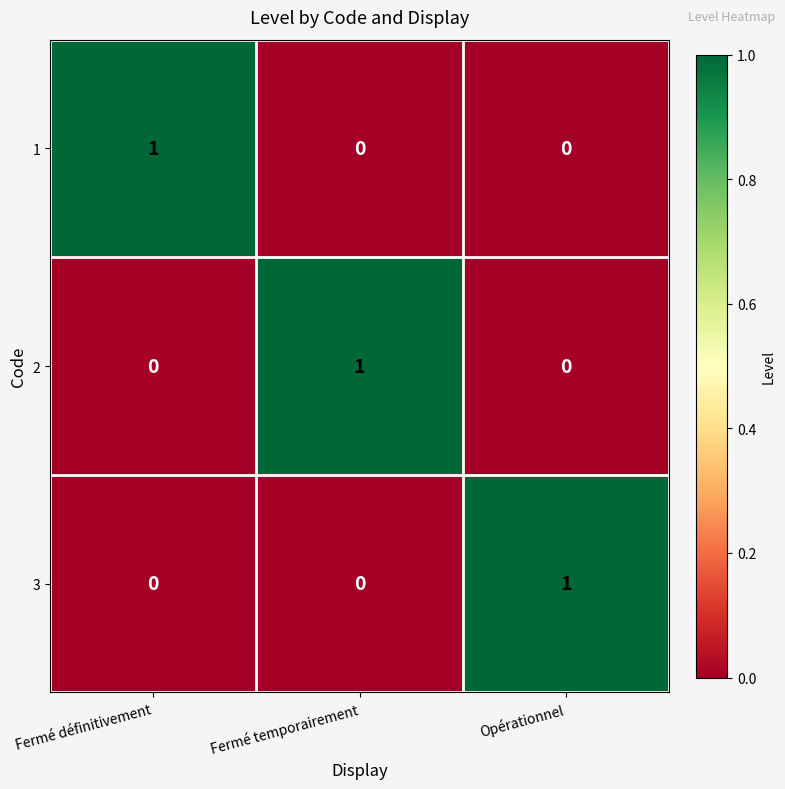

What is the difference between the highest and lowest values at Opérationnel?

1